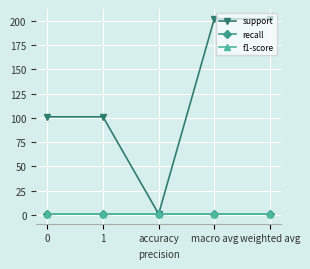

Does the chart have visible grid lines?

Yes